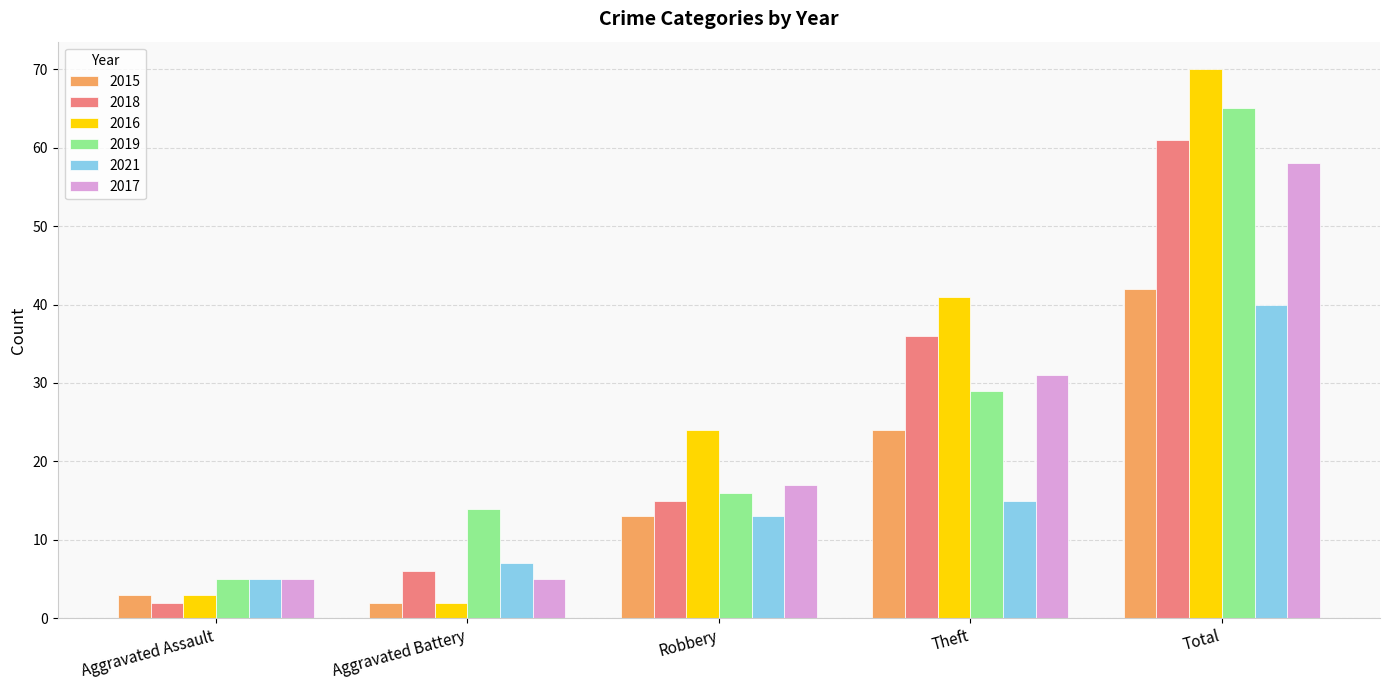

Reading left to right, what are all the values shown in this chart?

2015: 3	2	13	24	42
2018: 2	6	15	36	61
2016: 3	2	24	41	70
2019: 5	14	16	29	65
2021: 5	7	13	15	40
2017: 5	5	17	31	58